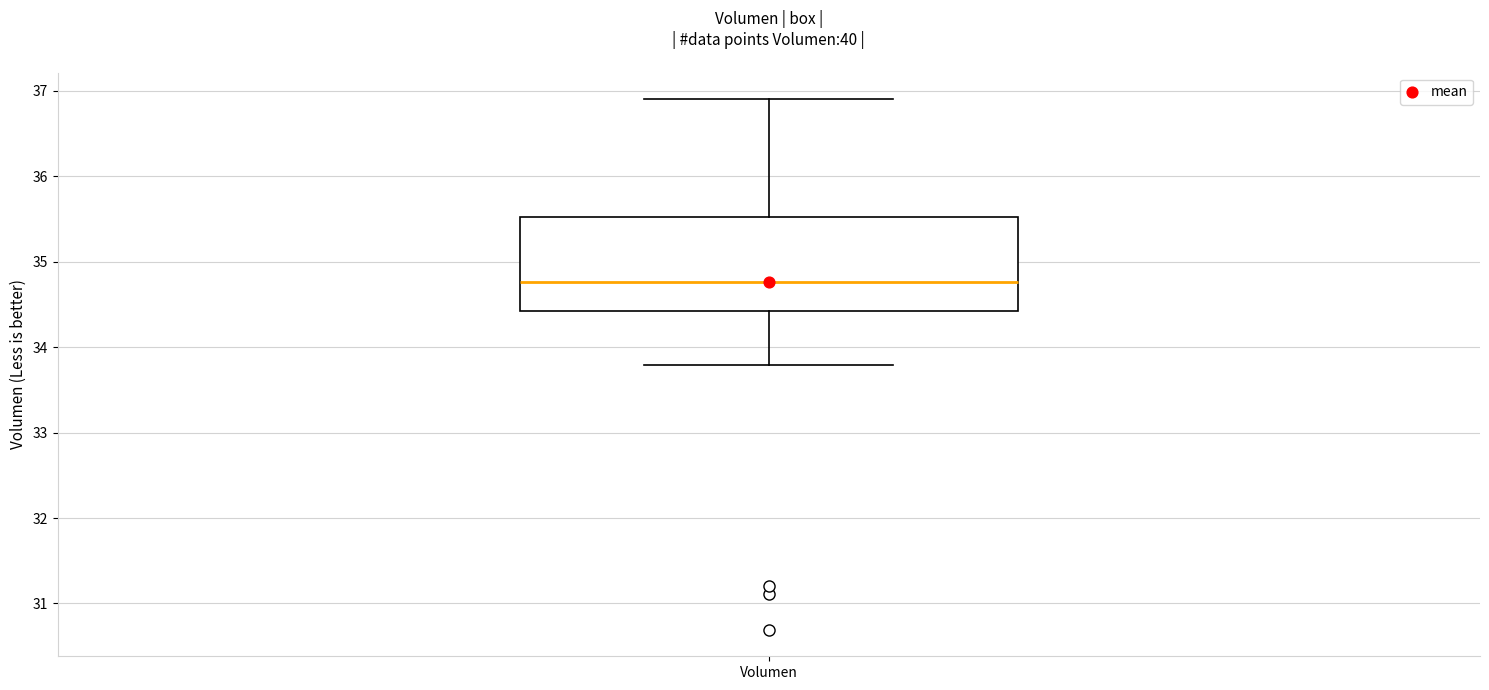

Read this box plot against the y-axis: the position of the median line, the range covered by the box, and the ends of both whiskers. The values are not printed on the chart, so give them approximately, as read against the axis.

median 34.8, box 34.4 to 35.5, whiskers 33.8 to 36.9